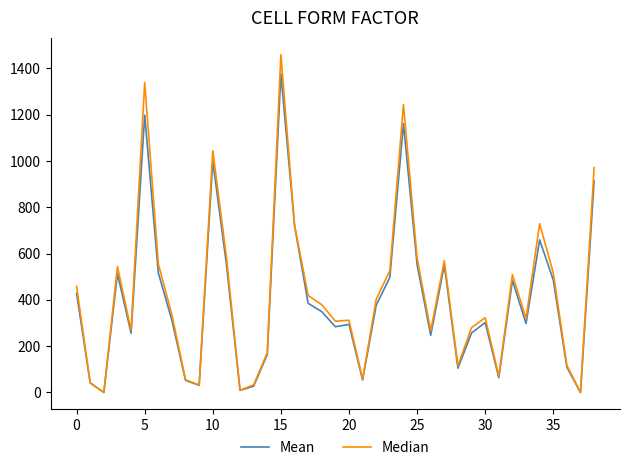

Which series has the largest range (max minus min)?

Median